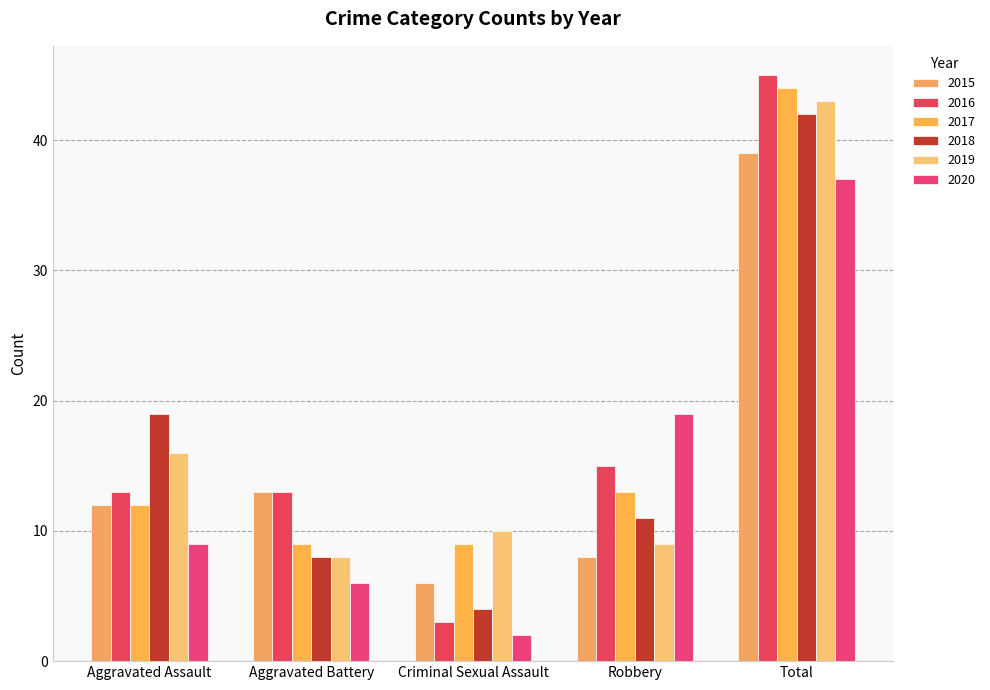

Which series has the largest range (max minus min)?

2016